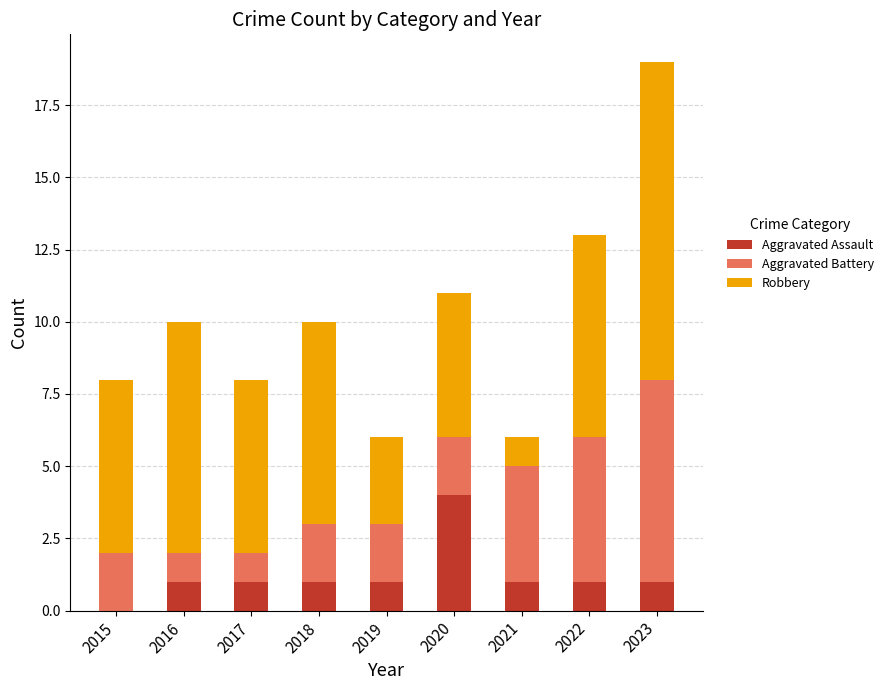

What are all the series names shown in the legend?

Aggravated Assault, Aggravated Battery, Robbery